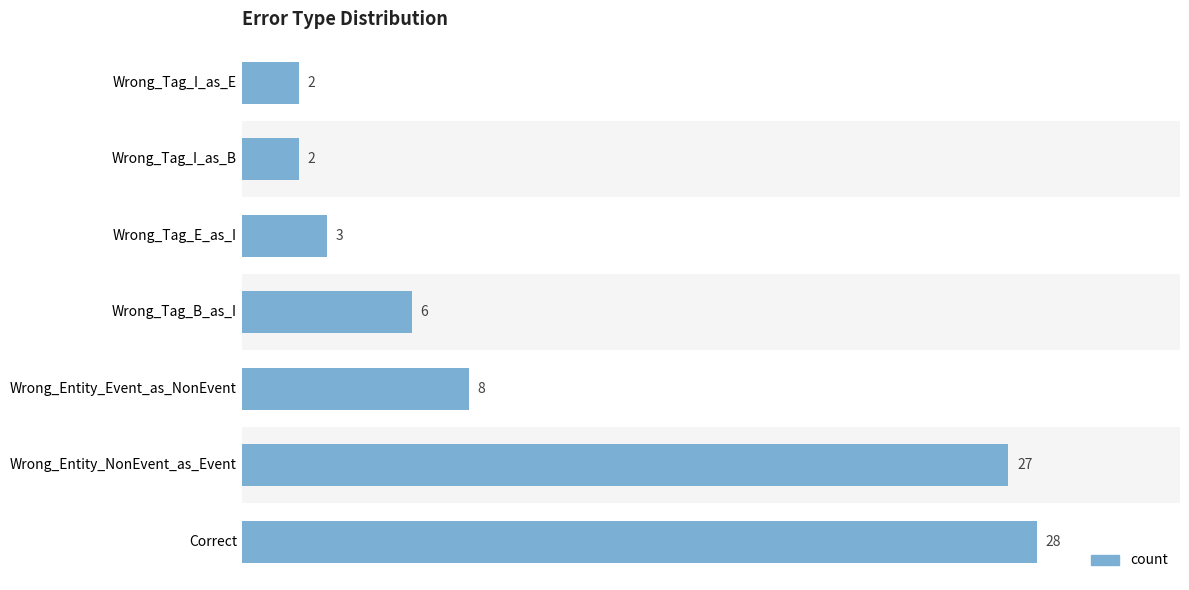

What is the sum of all values?

76